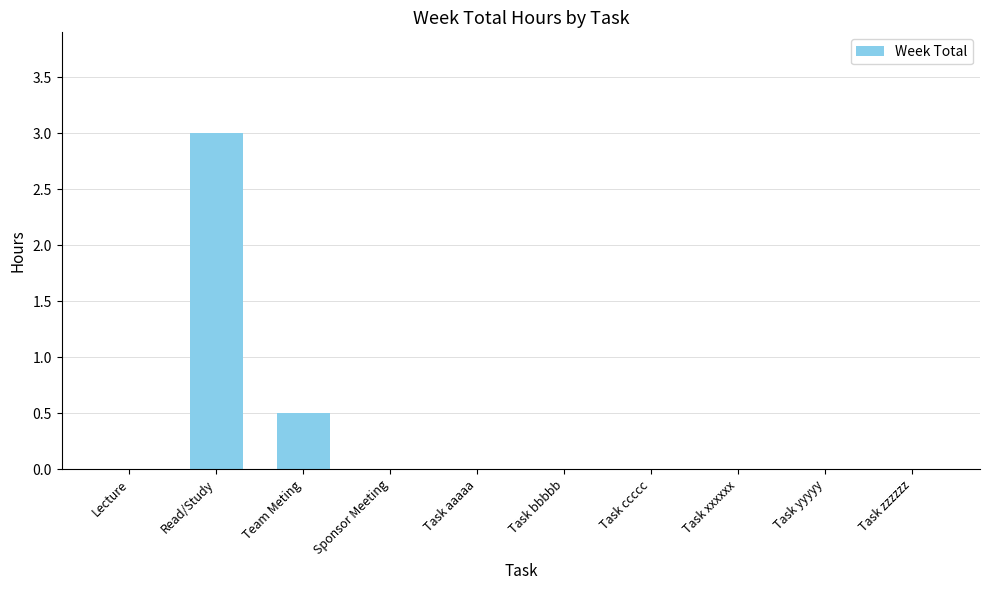

The value at Read/Study is 4.8. True or false?

False